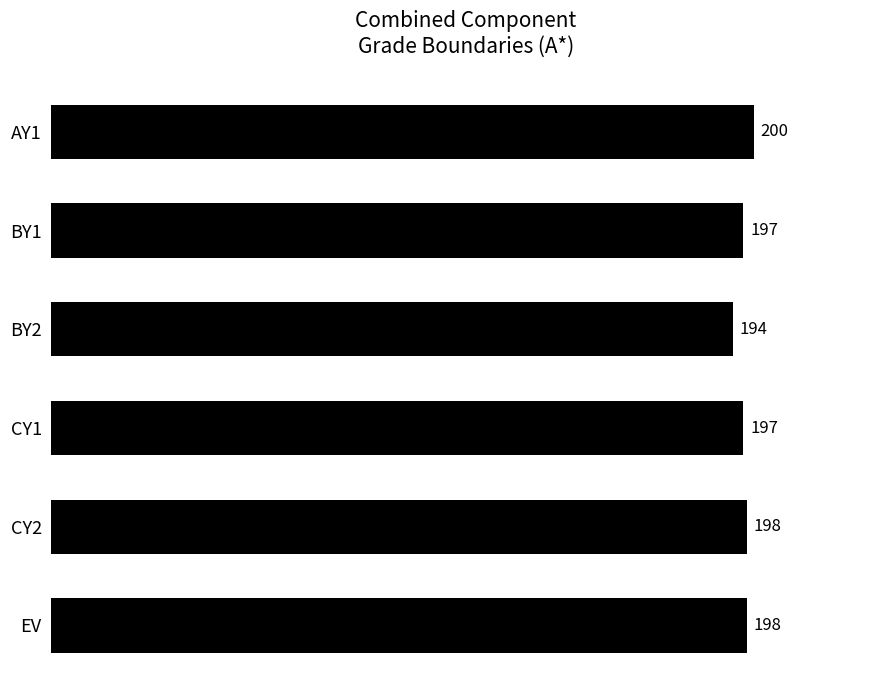

What is the change in value from AY1 to BY1?

-3